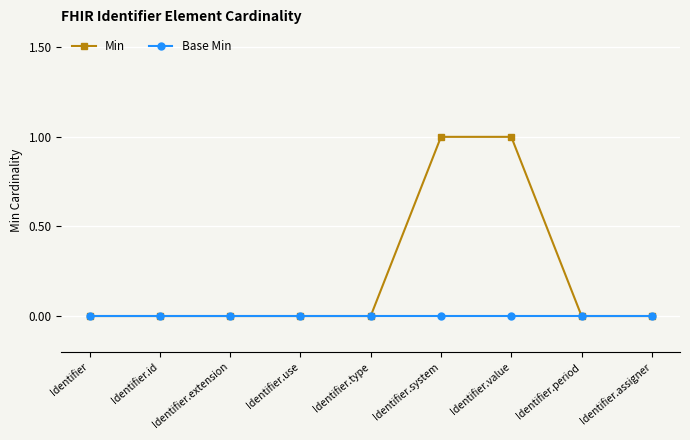

What is the value of the Min point at the 6th from the left?

1